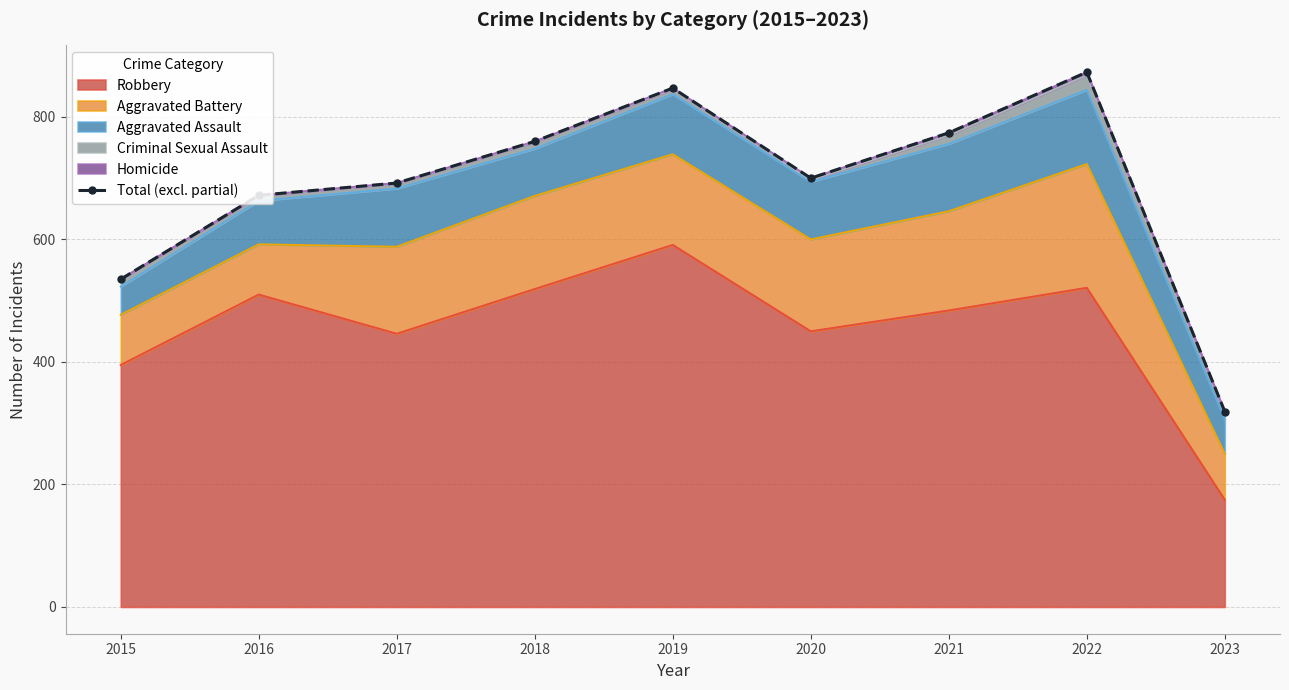

What is the value of the 7th point from the left?

774